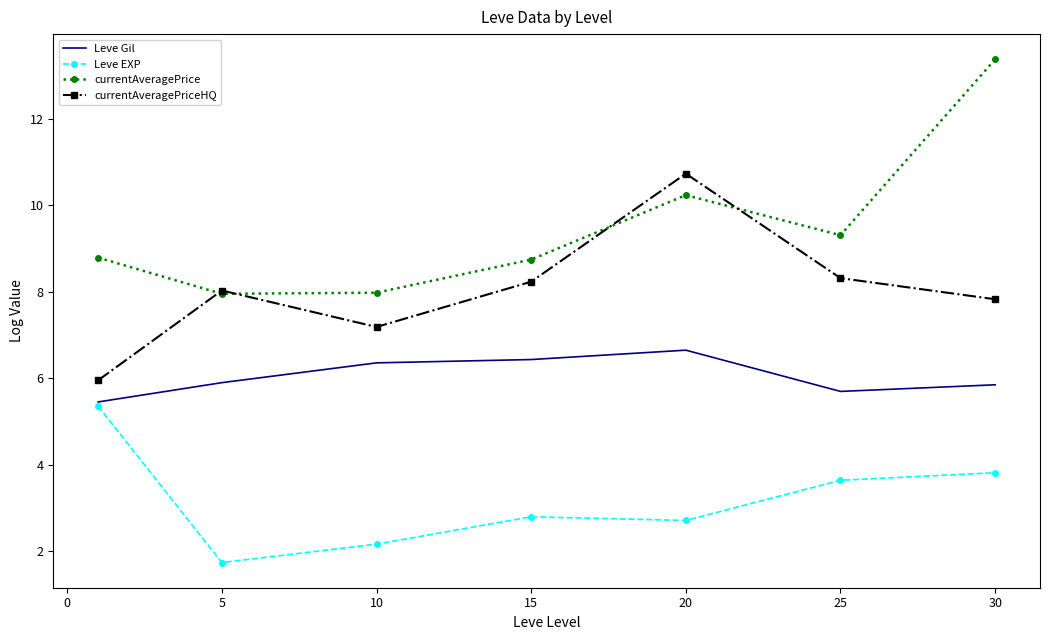

Which series has the widest spread of values?

currentAveragePrice